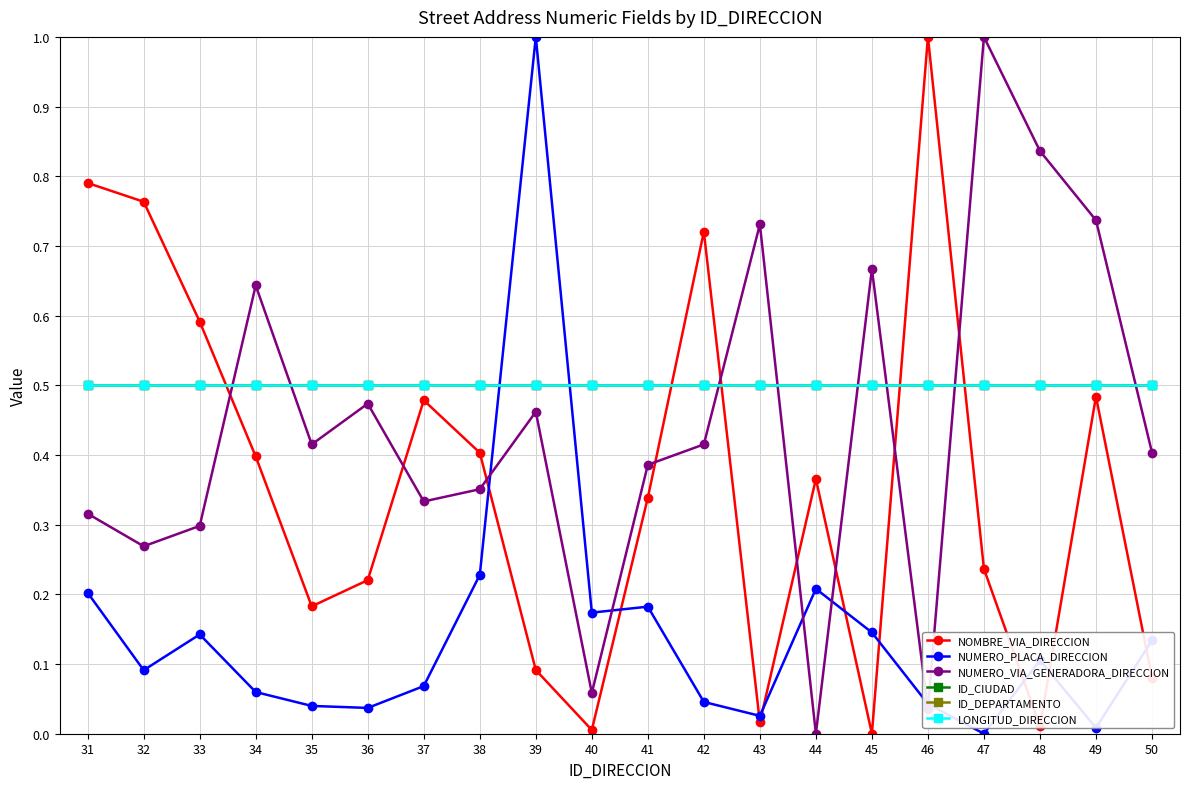

Where is the first local minimum for NUMERO_PLACA_DIRECCION?

32